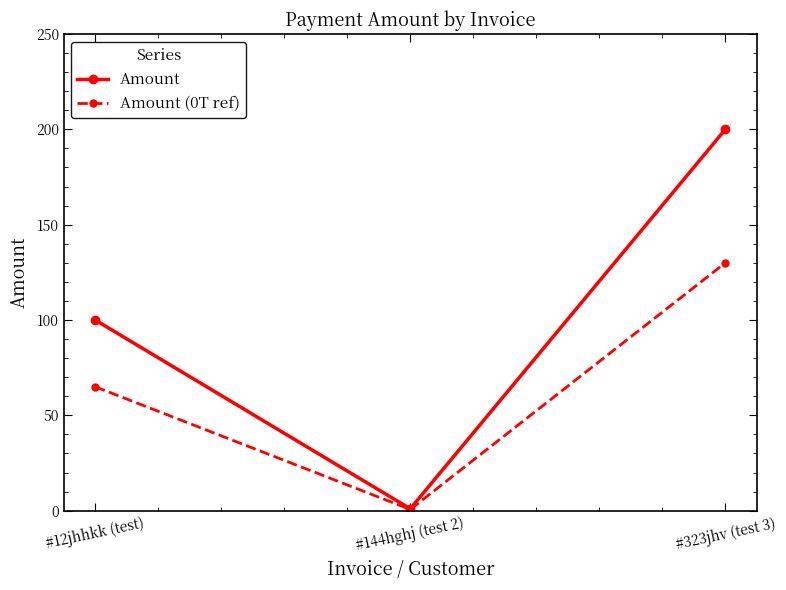

Reading left to right, what are all the values shown in this chart?

Amount: 100.0	1.0	200.0
Amount (0T ref): 65.0	0.7	130.0